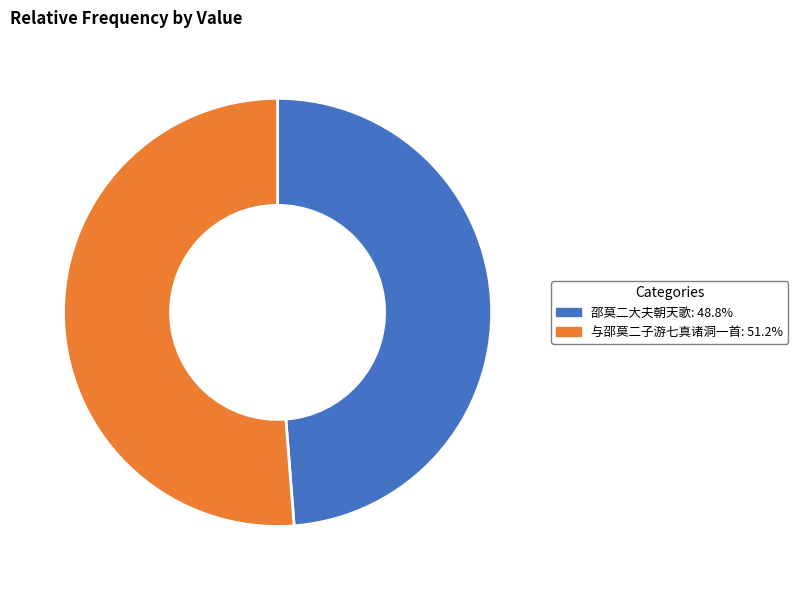

Between 与邵莫二子游七真诸洞一首 and 邵莫二大夫朝天歌, which is larger?

与邵莫二子游七真诸洞一首